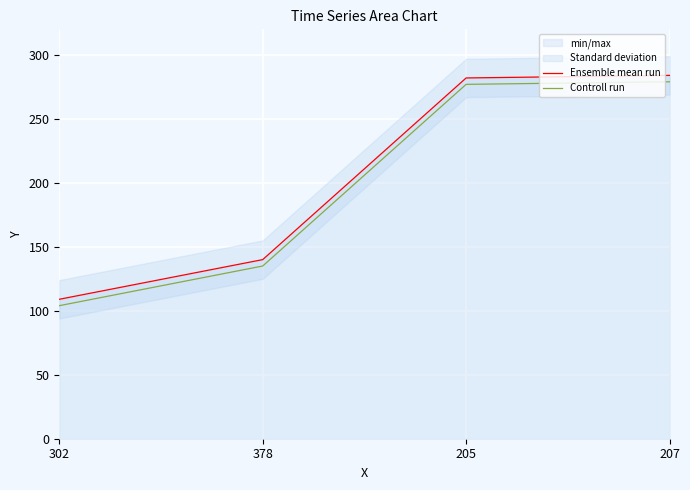

True or false: Controll run and Ensemble mean run cross at least once.

False